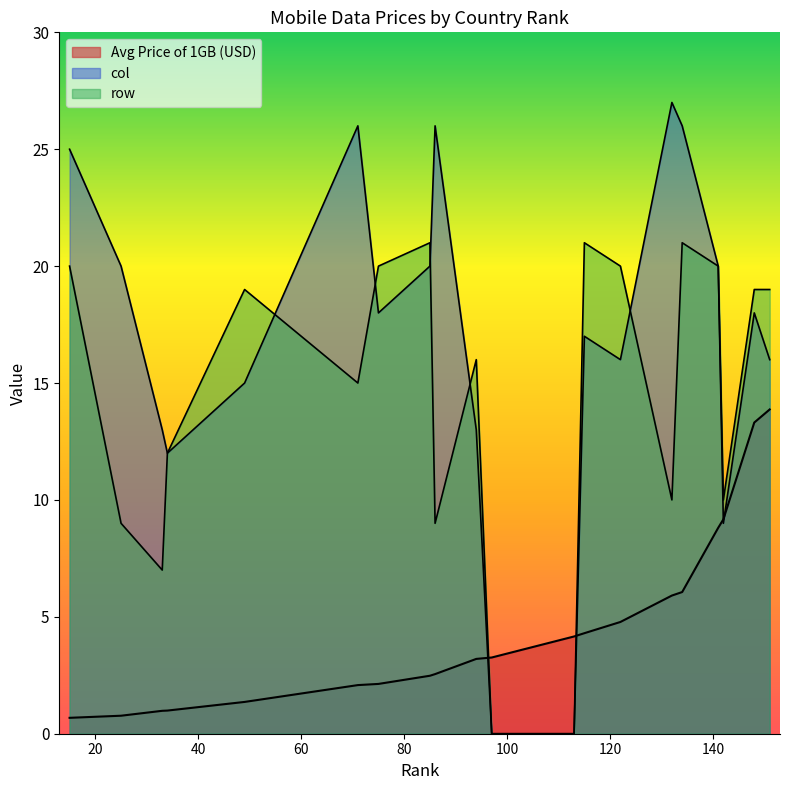

In row, how many points are lower than both neighbors (excluding endpoints)?

3